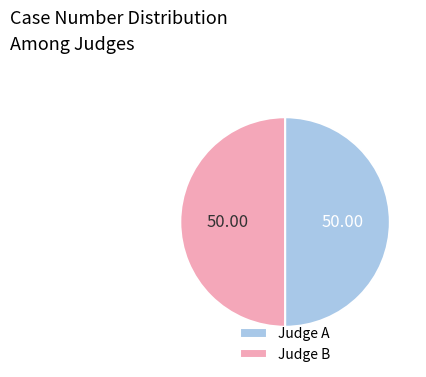

Is the sum of Judge B and Judge A greater than half?

Yes